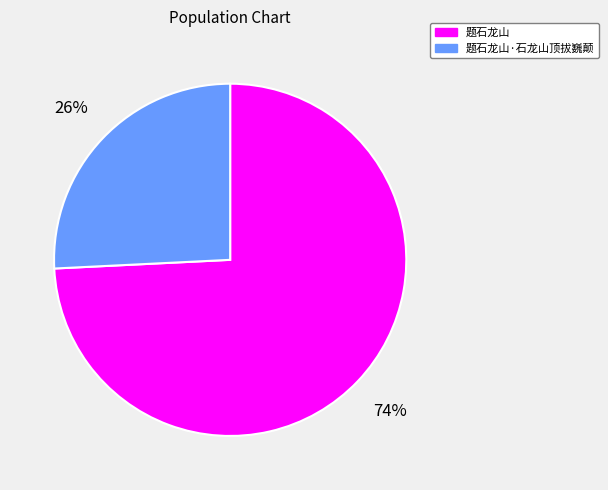

How many segments does this pie chart have?

2